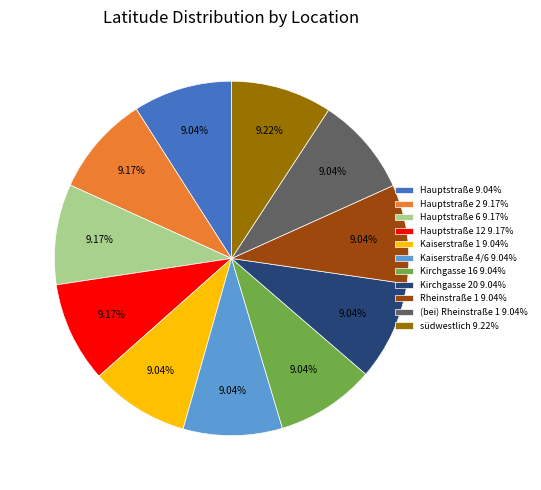

Approximately how many times larger is the value at Kaiserstraße 4/6 9.04% compared to (bei) Rheinstraße 1 9.04%?

1.0